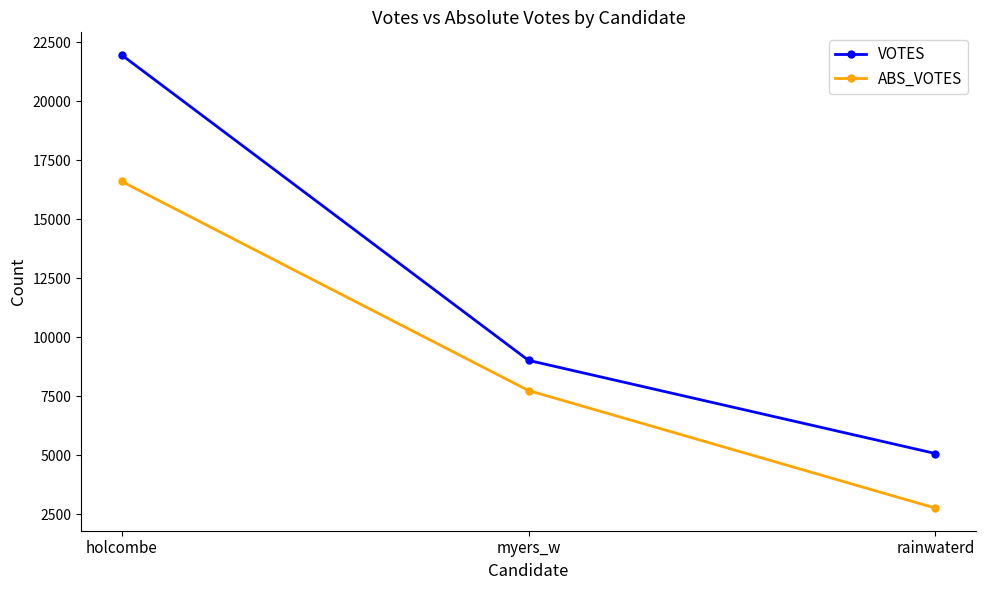

What position from the left is holcombe?

1